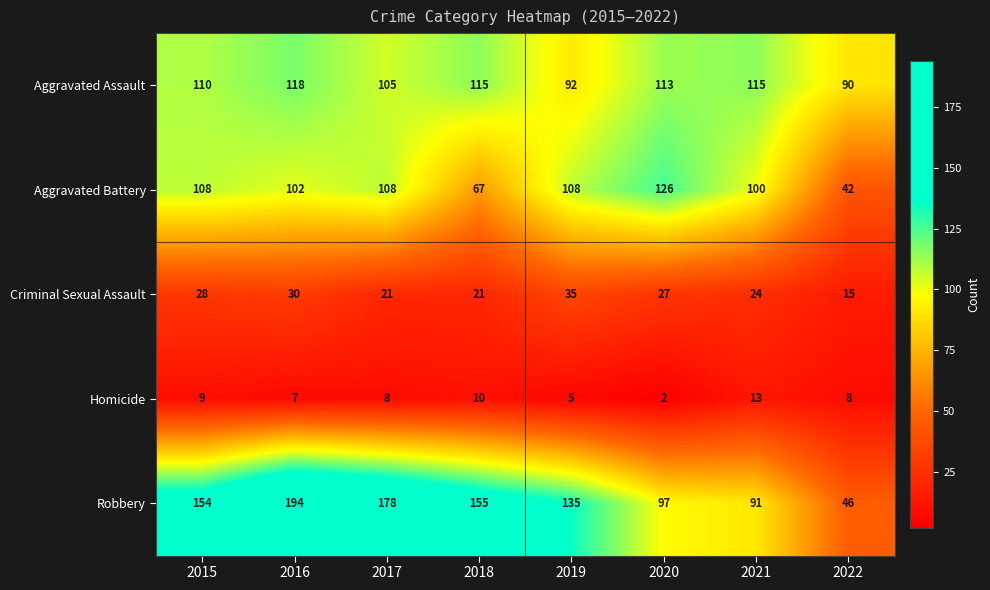

What is the spread (max minus min) of values at 2019?

130